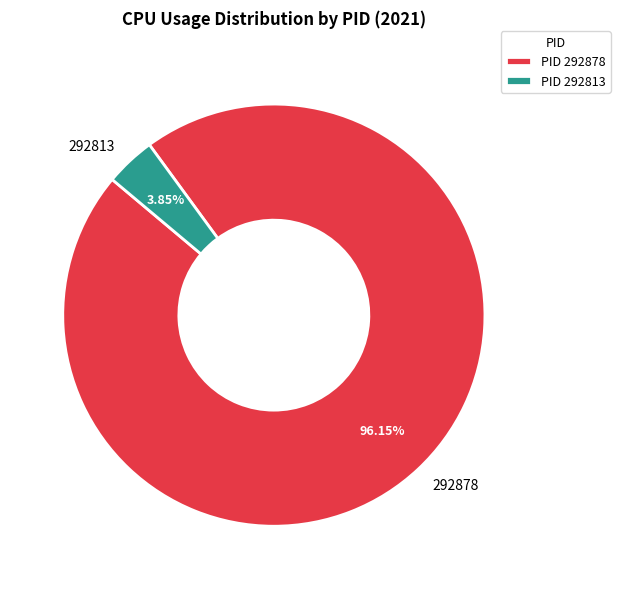

How many slices are in this pie chart?

2